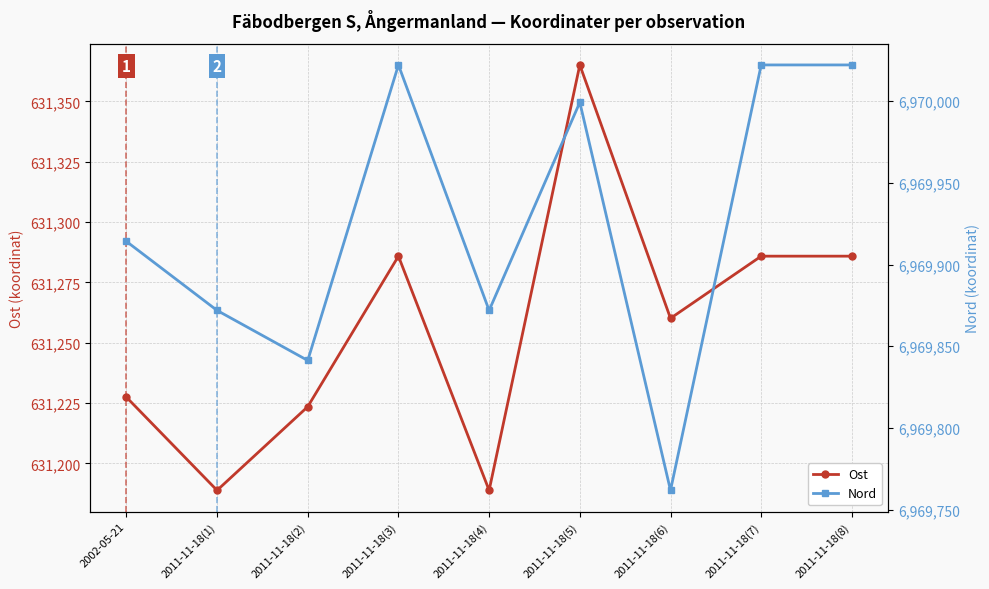

What is the difference between the maximum and minimum values in the Ost series?

176.3